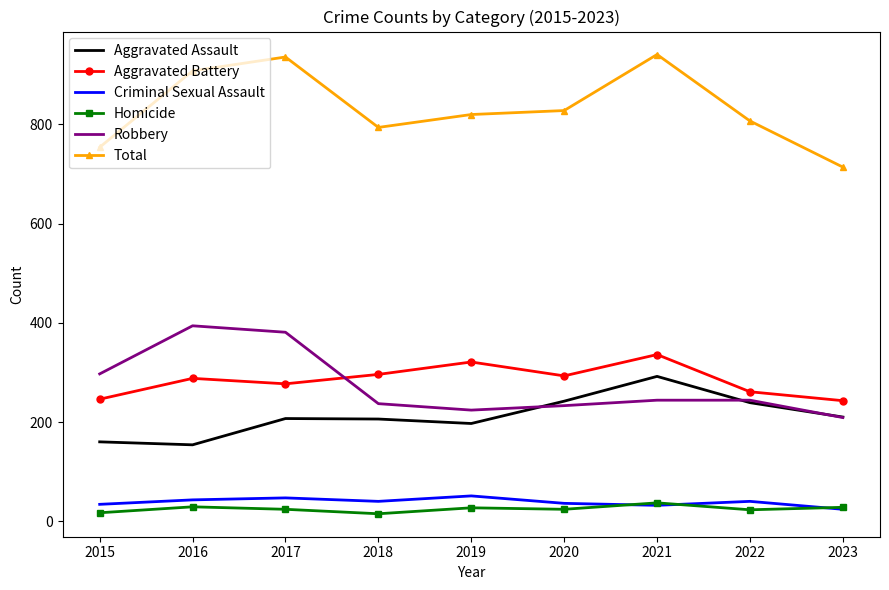

True or false: Total and Aggravated Assault cross at least once.

False